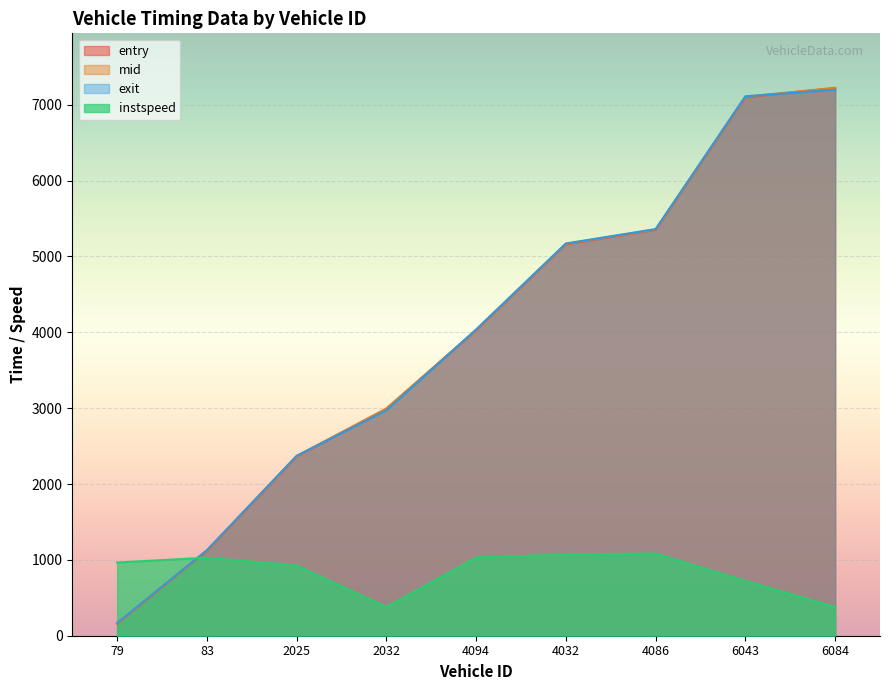

What is the difference between the highest and lowest values at 4094?

3007.2